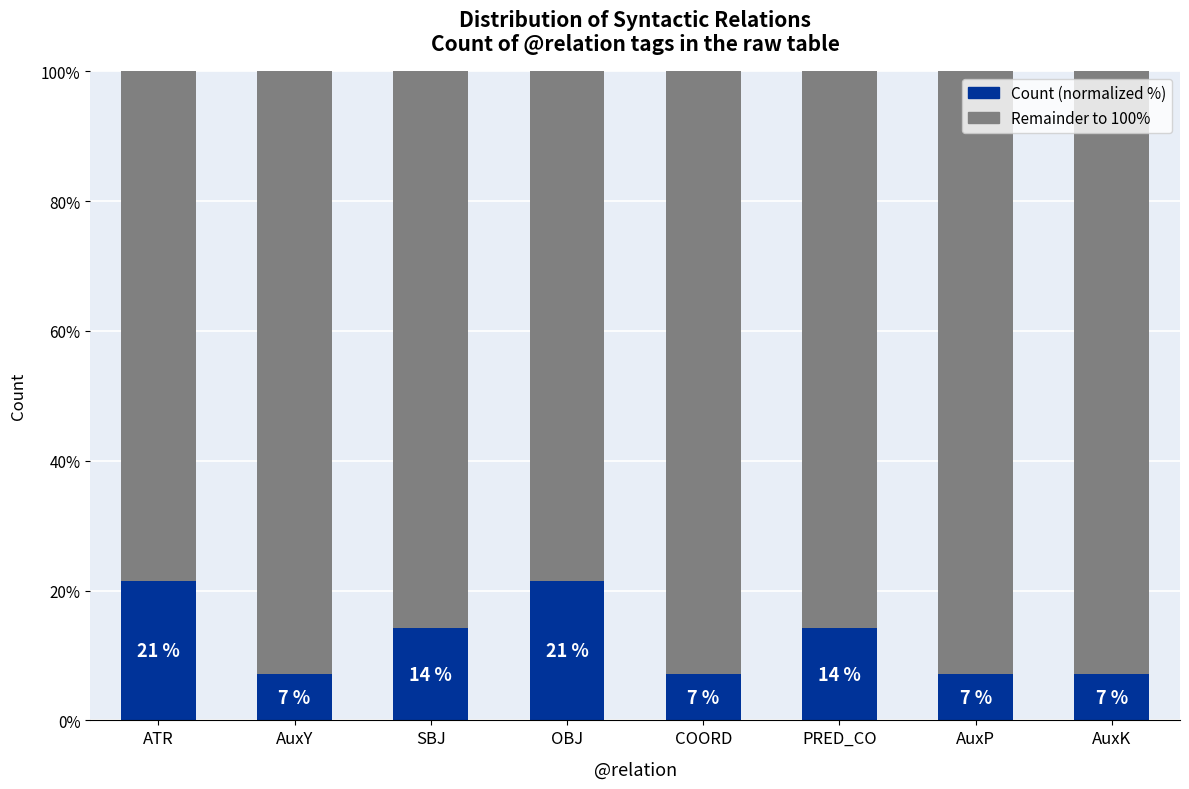

The Remainder series shows 104.1 at ATR. True or false?

False